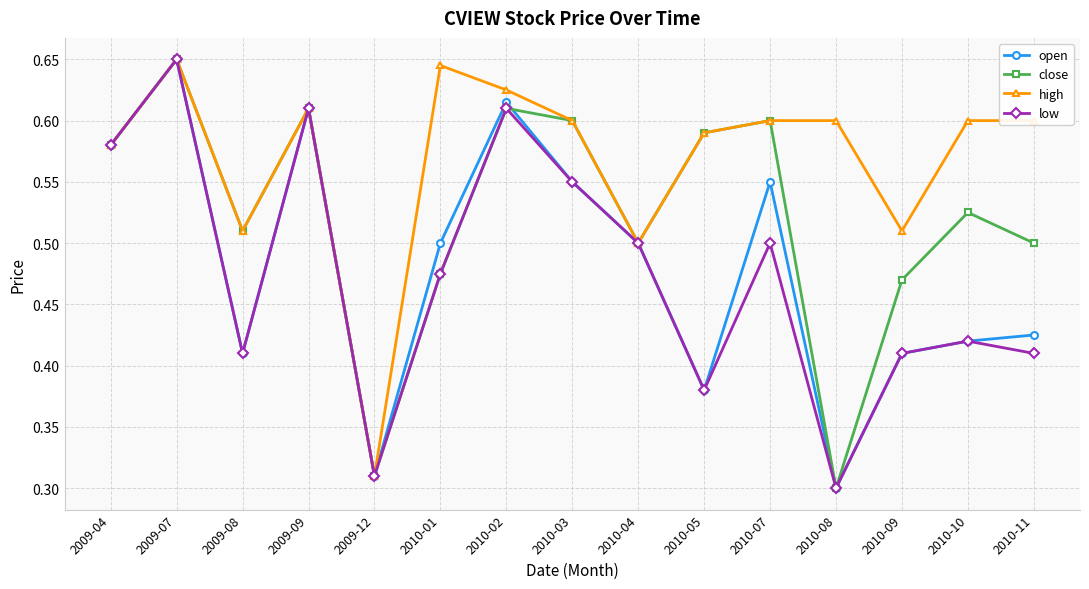

How many interior local valleys does the close series have?

4